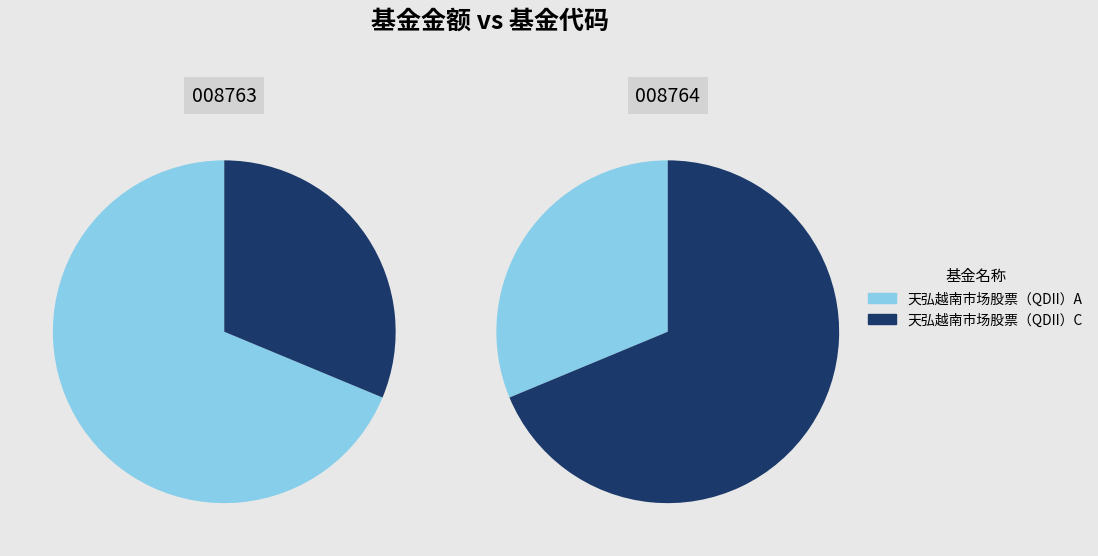

To the nearest percent, what percentage of the pie is 天弘越南市场股票（QDII）A?

69%